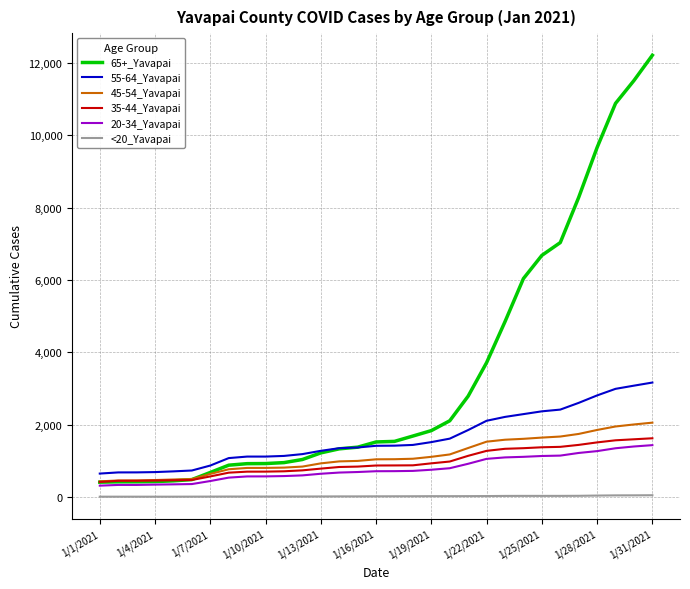

What is the maximum value shown in the chart?

12214